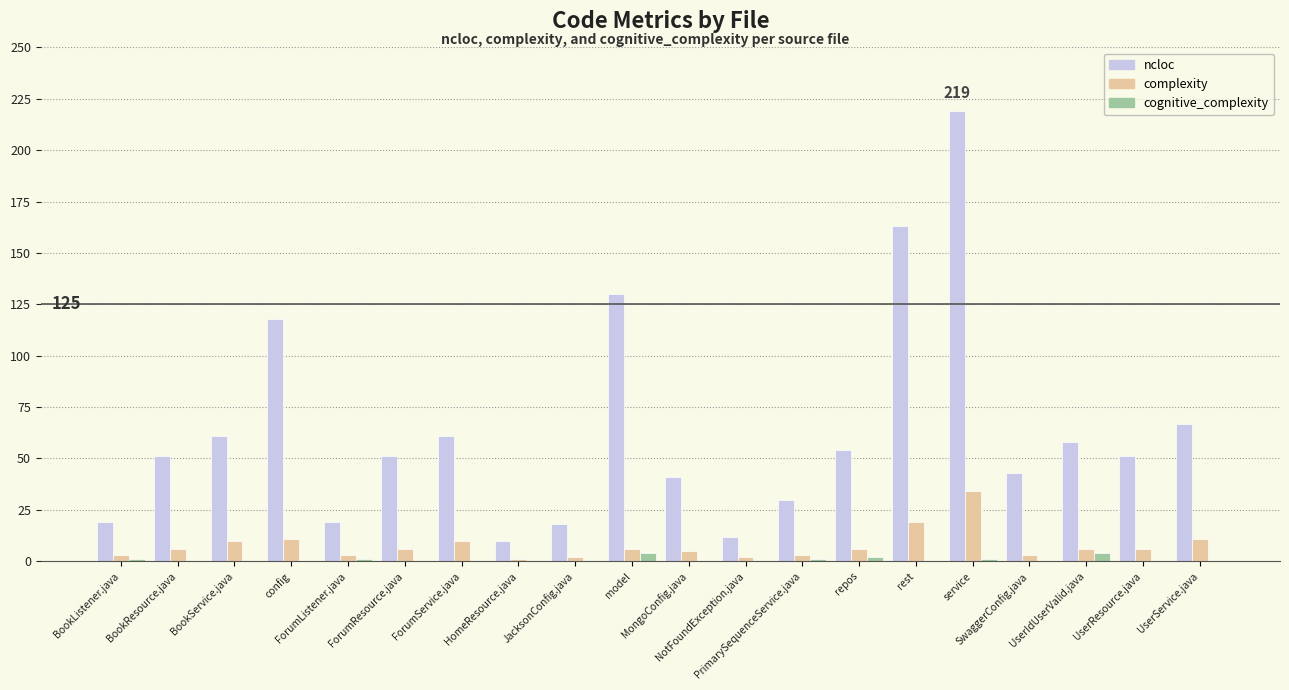

Reading right to left, transcribe all the data shown in this chart.

ncloc: UserService.java=67	UserResource.java=51	UserIdUserValid.java=58	SwaggerConfig.java=43	service=219	rest=163	repos=54	PrimarySequenceService.java=30	NotFoundException.java=12	MongoConfig.java=41	model=130	JacksonConfig.java=18	HomeResource.java=10	ForumService.java=61	ForumResource.java=51	ForumListener.java=19	config=118	BookService.java=61	BookResource.java=51	BookListener.java=19
complexity: UserService.java=11	UserResource.java=6	UserIdUserValid.java=6	SwaggerConfig.java=3	service=34	rest=19	repos=6	PrimarySequenceService.java=3	NotFoundException.java=2	MongoConfig.java=5	model=6	JacksonConfig.java=2	HomeResource.java=1	ForumService.java=10	ForumResource.java=6	ForumListener.java=3	config=11	BookService.java=10	BookResource.java=6	BookListener.java=3
cognitive_complexity: UserService.java=0	UserResource.java=0	UserIdUserValid.java=4	SwaggerConfig.java=0	service=1	rest=0	repos=2	PrimarySequenceService.java=1	NotFoundException.java=0	MongoConfig.java=0	model=4	JacksonConfig.java=0	HomeResource.java=0	ForumService.java=0	ForumResource.java=0	ForumListener.java=1	config=0	BookService.java=0	BookResource.java=0	BookListener.java=1